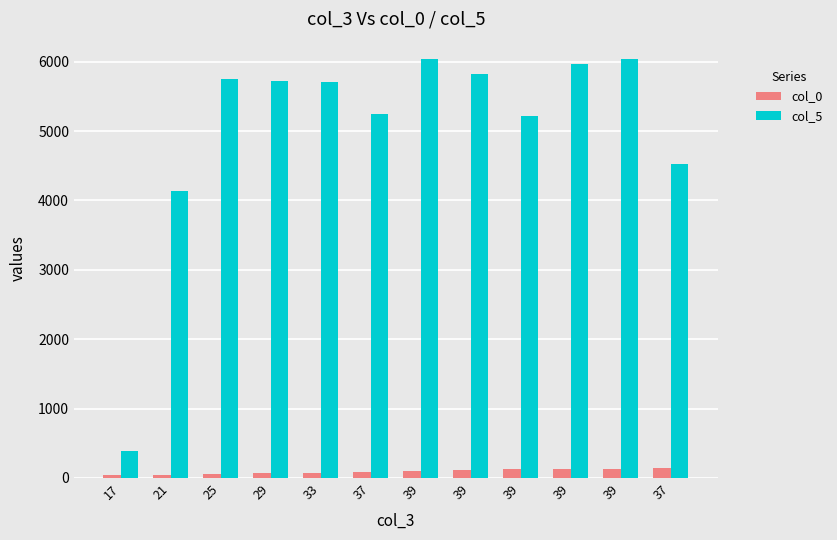

At which label does col_5 reach its minimum?

17